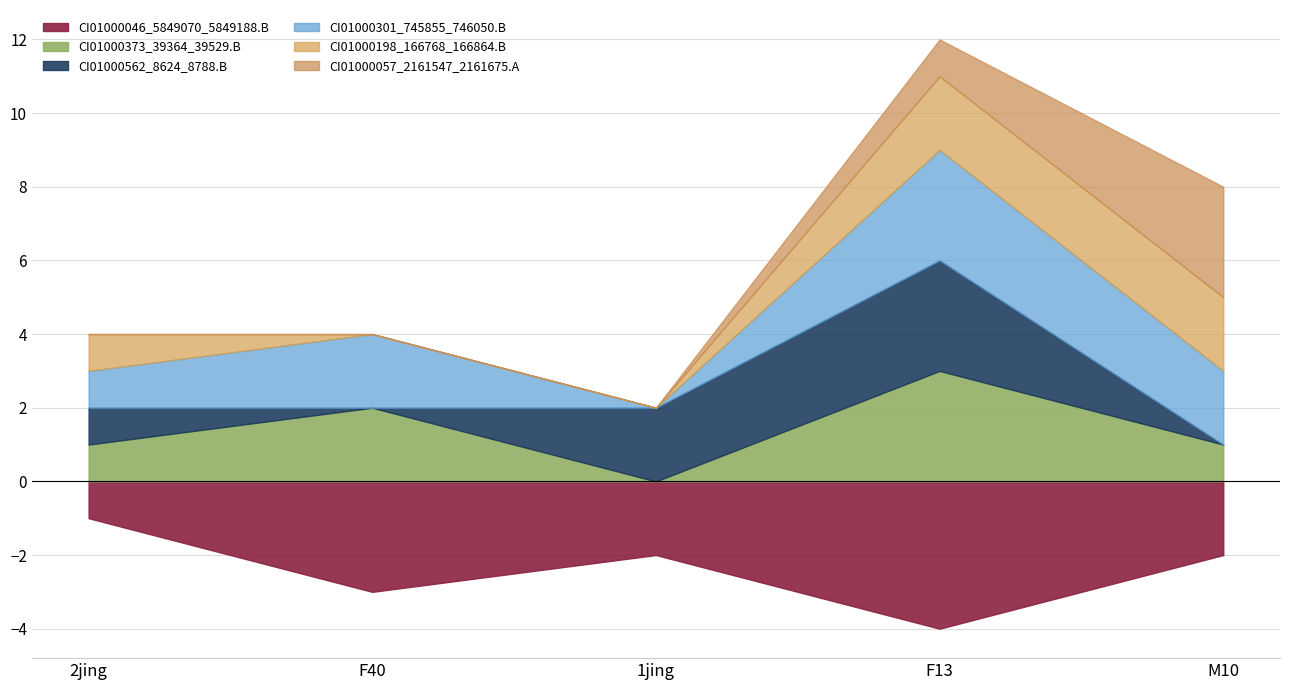

How many intersections are there between CI01000057_2161547_2161675.A and CI01000198_166768_166864.B?

1